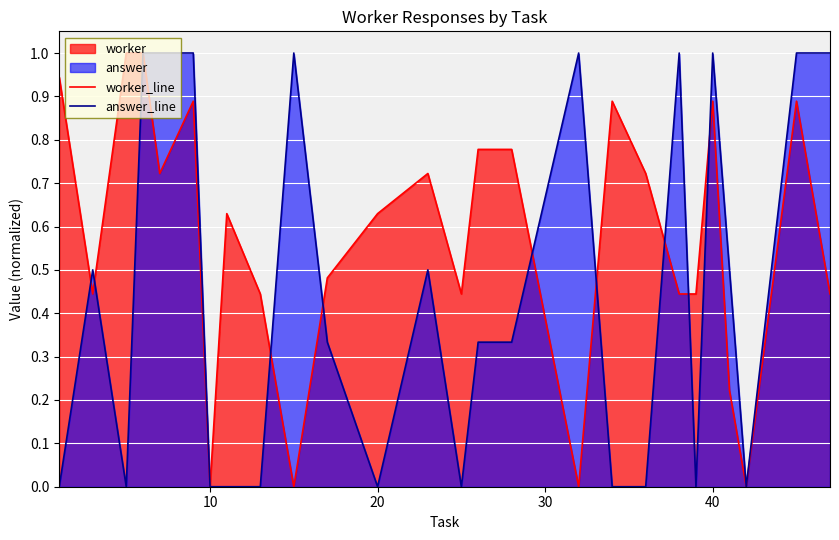

The answer_line series shows 0.0 at 10. True or false?

True